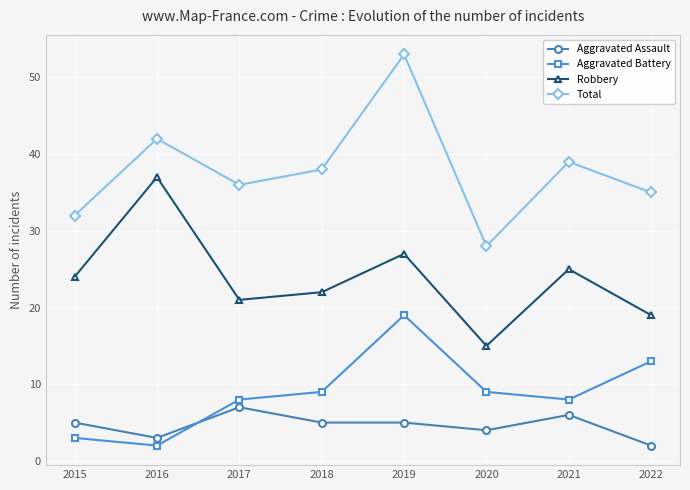

What value does the Aggravated Assault series have at 2018?

5